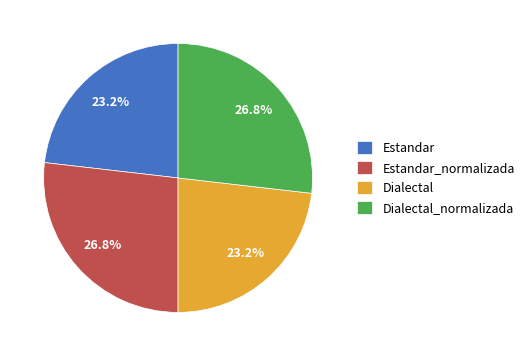

How many segments does this pie chart have?

4